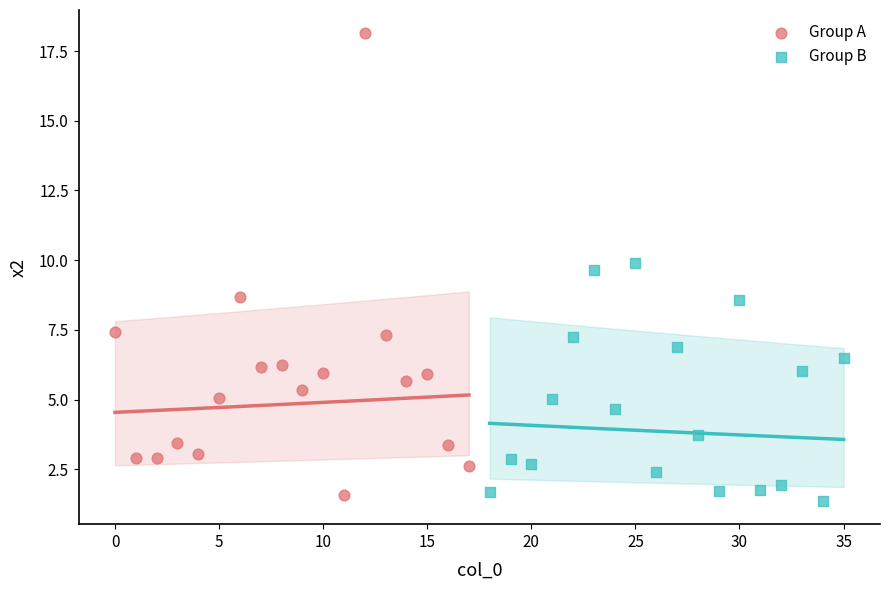

Which series contains the highest Y value?

Group A